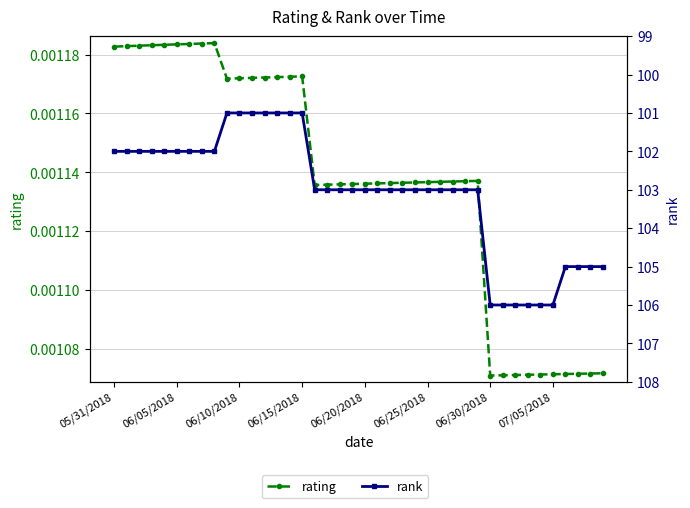

Which series has the largest range (max minus min)?

rank